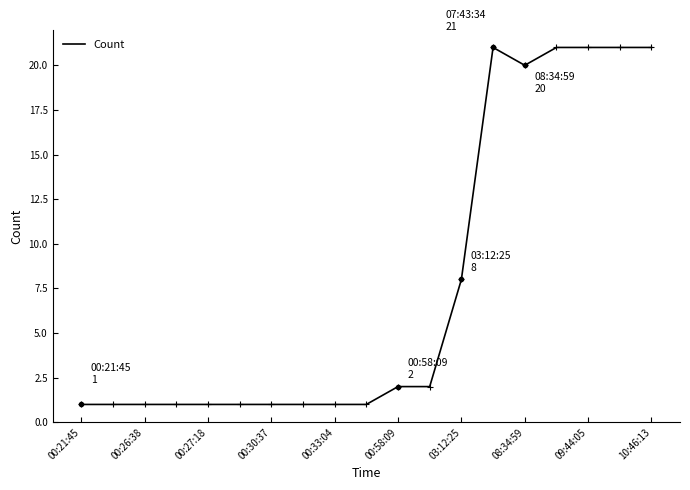

Count the number of data series in this chart.

1